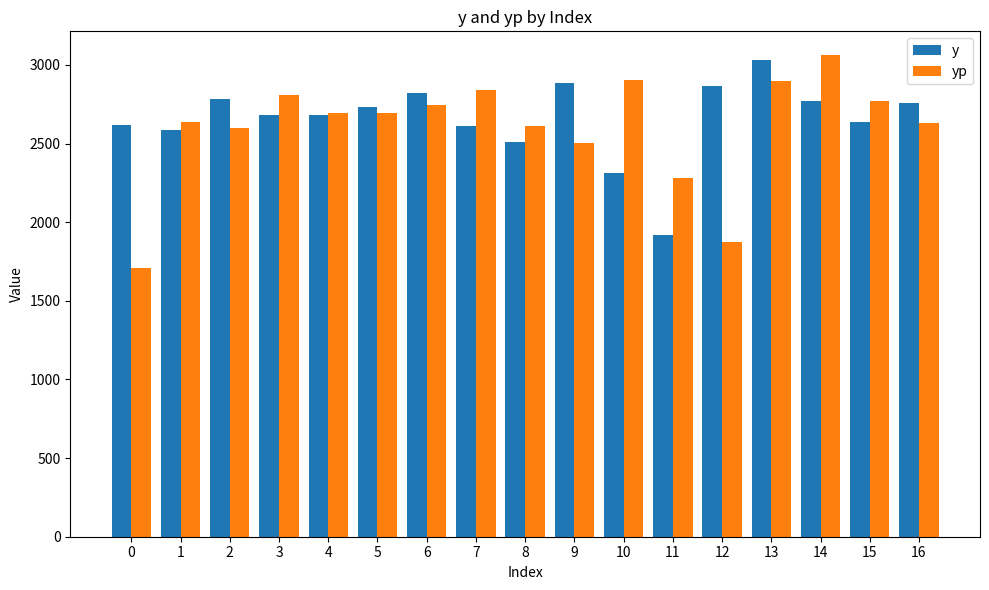

Is it true that y equals 3290.8 at 8?

False